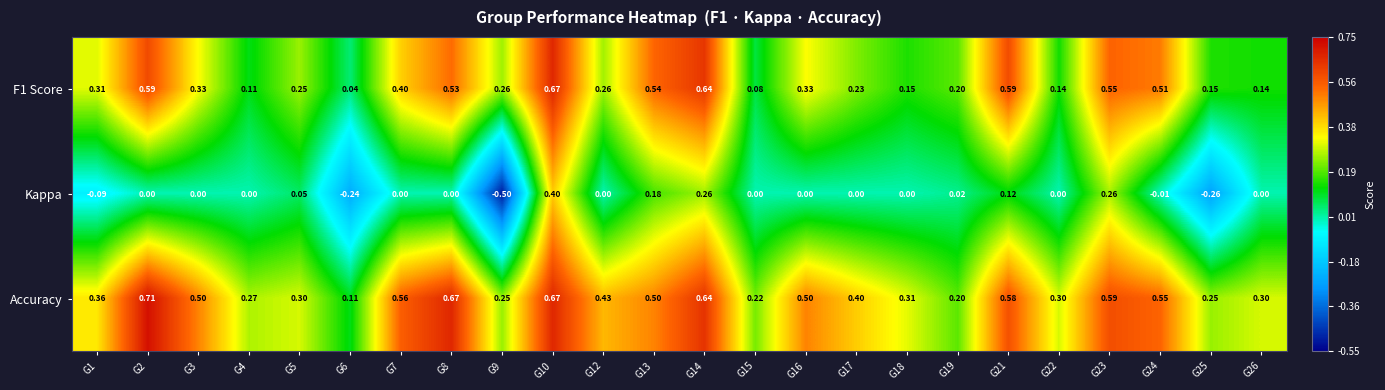

Which series has the widest spread of values?

Kappa